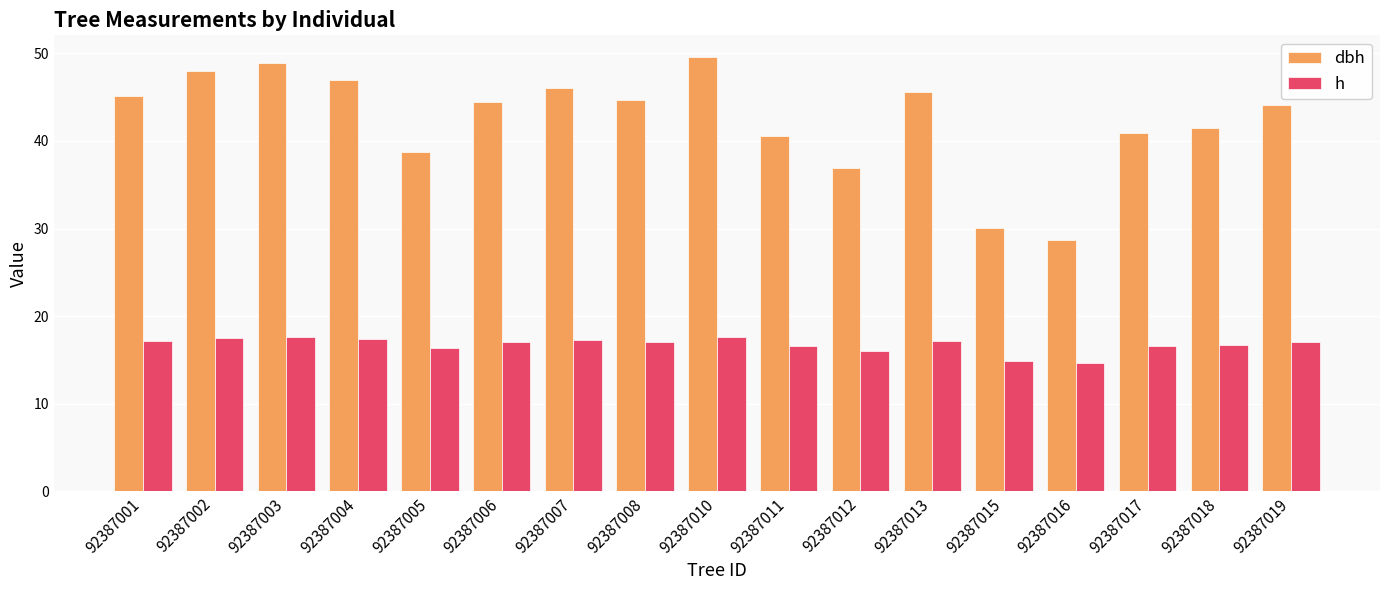

Where does the h series first go above 17?

92387001